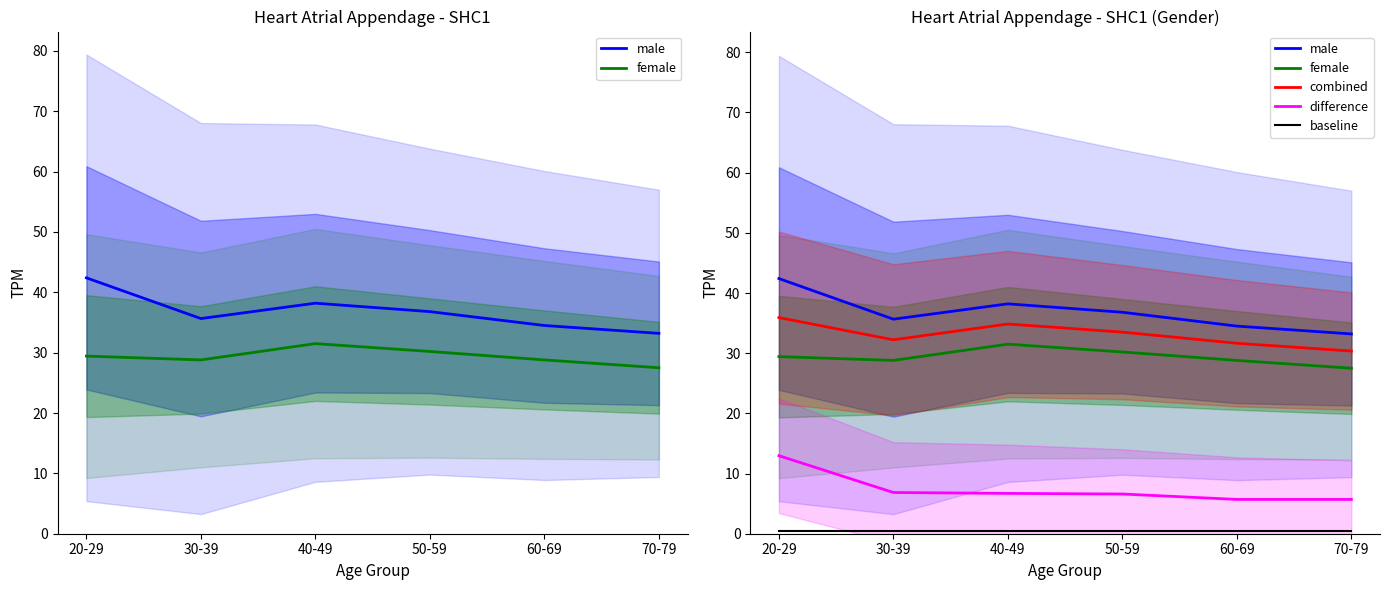

What is the label of the 4th point from the right?

40-49